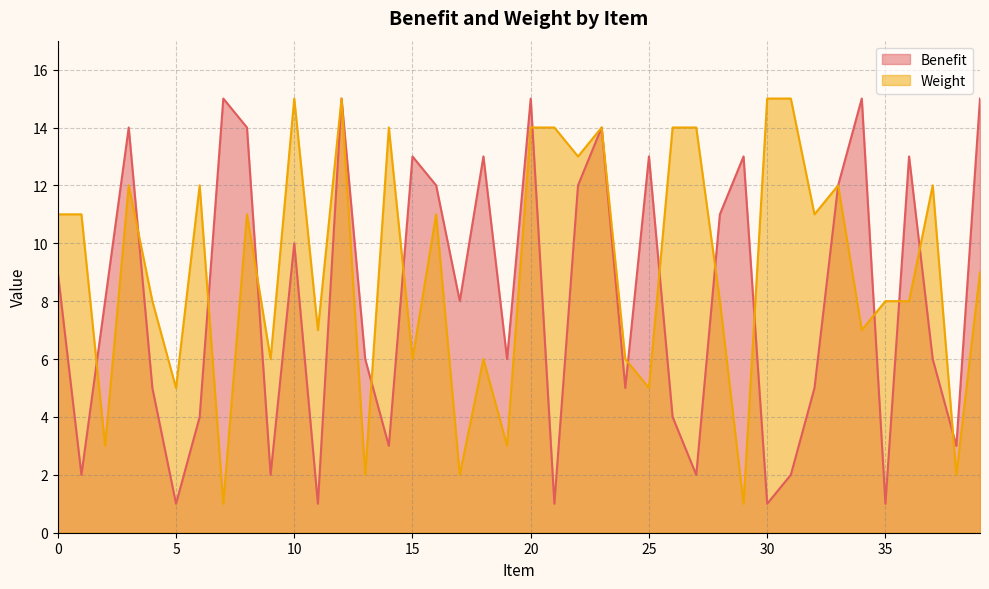

What is the minimum value for Weight?

1